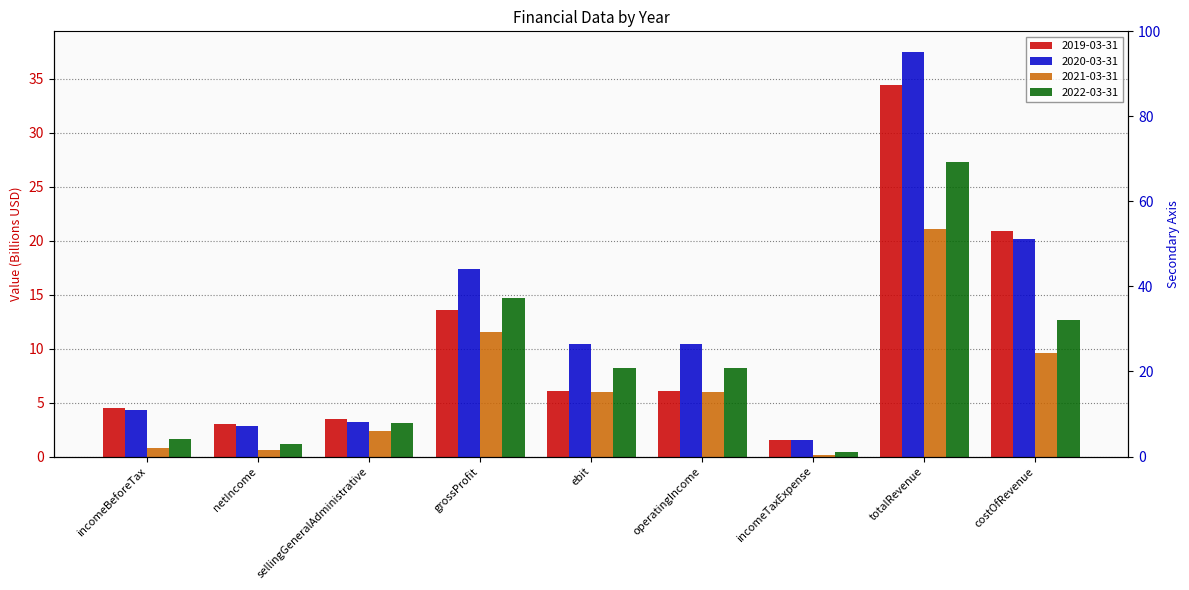

What is the label of the 7th bar from the right?

sellingGeneralAdministrative